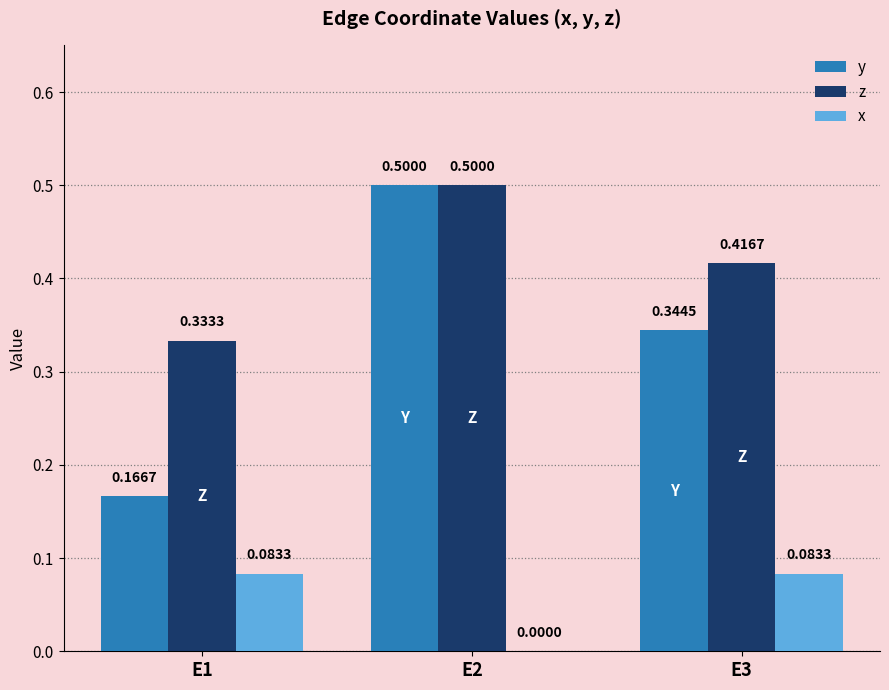

At which category is the sum across all series the highest?

E2